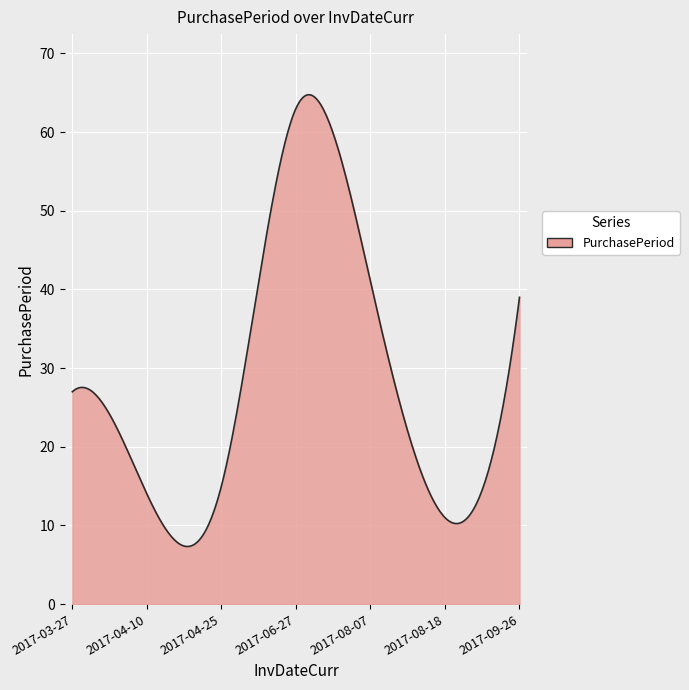

What is the maximum value shown in the chart?

64.7